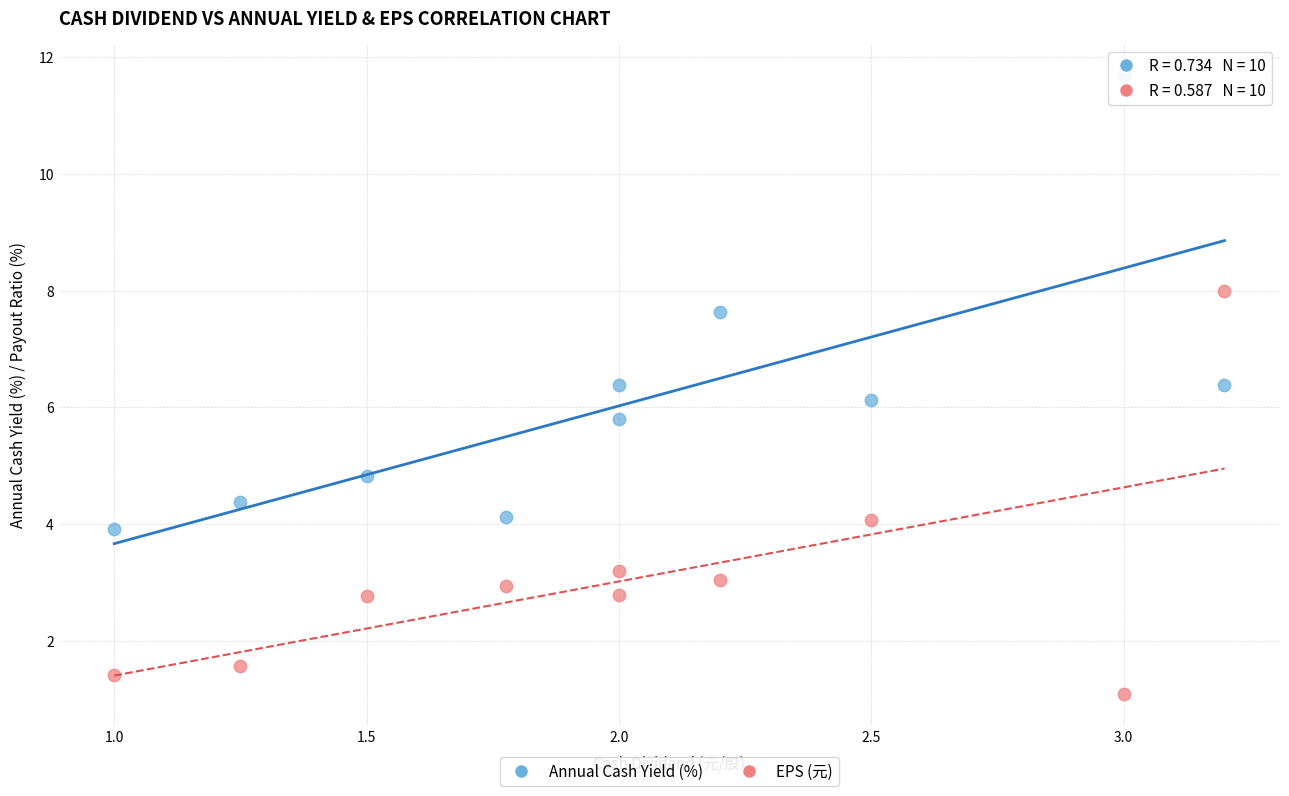

Which series contains the lowest Y value?

EPS (元)